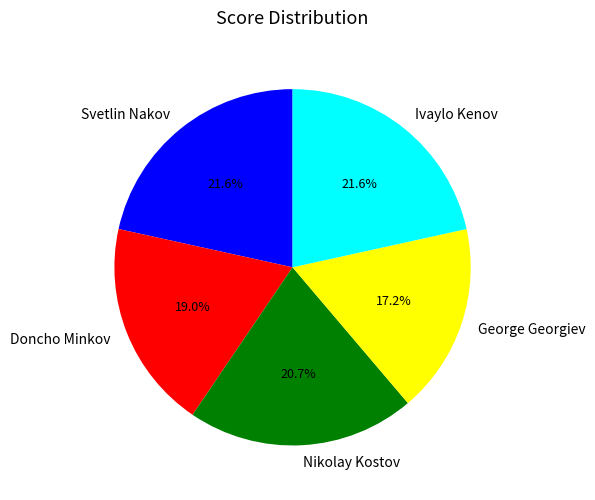

Count the number of slices in the pie.

5